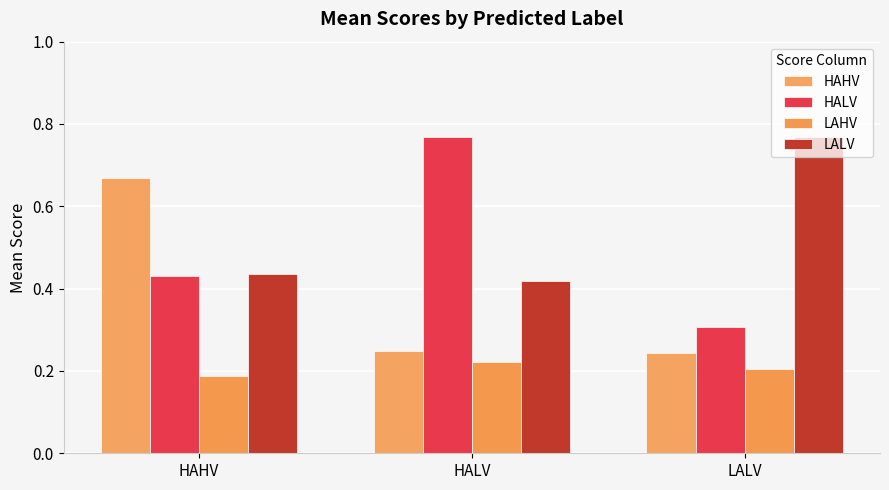

What position from the left is HALV?

2